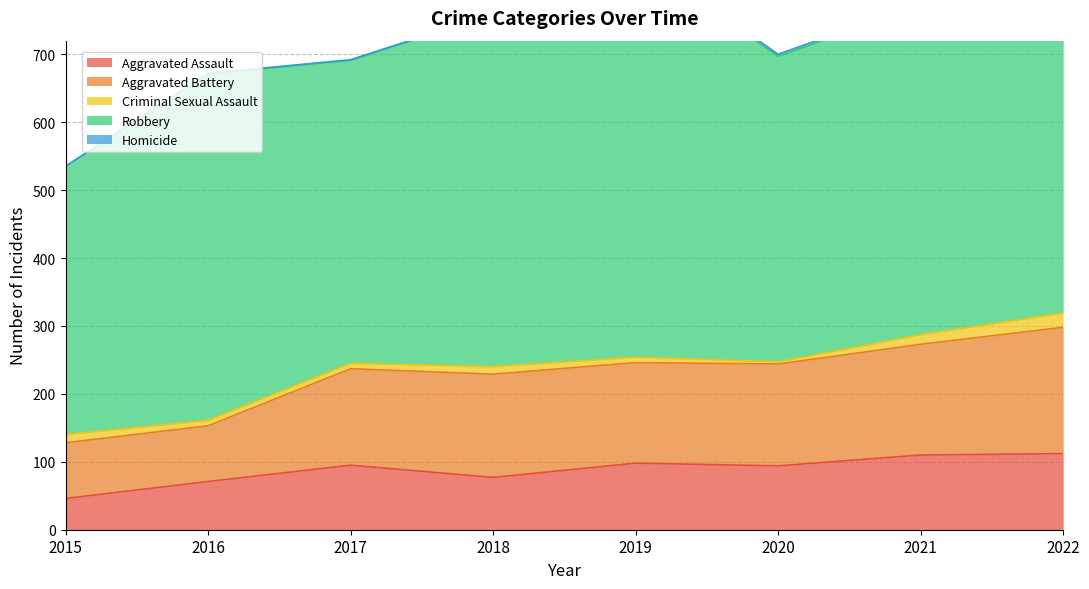

What is the value of the Homicide point at the 2nd from the left?

1